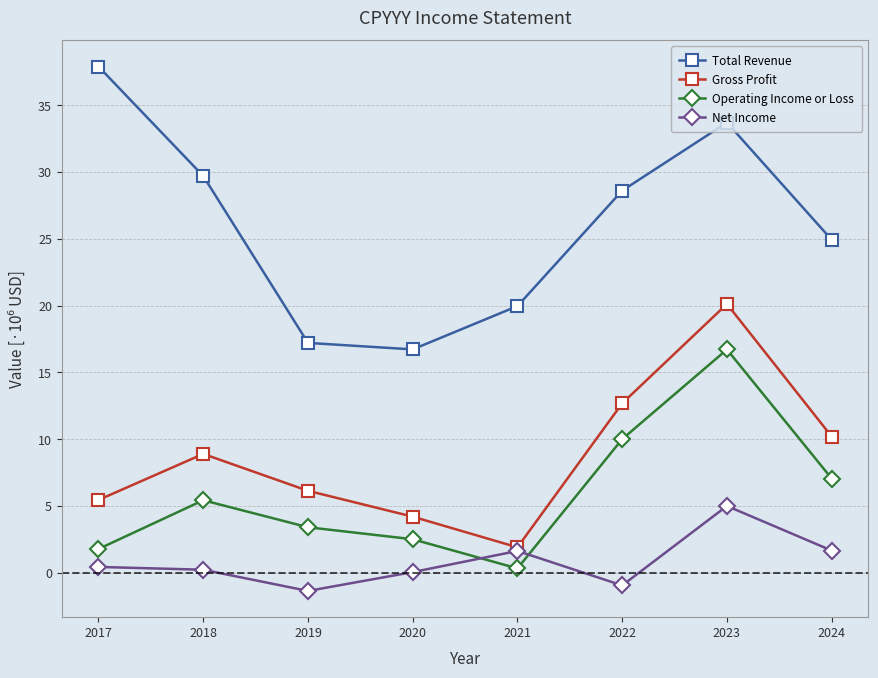

Which category has the lowest value across all series?

2019